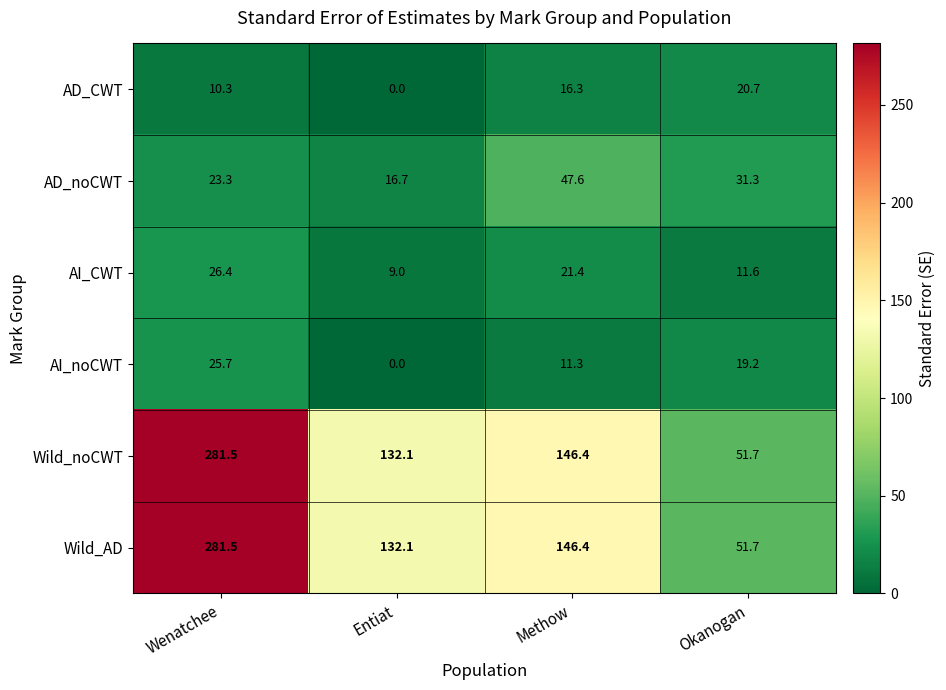

What is the total value across all series at Okanogan?

186.2